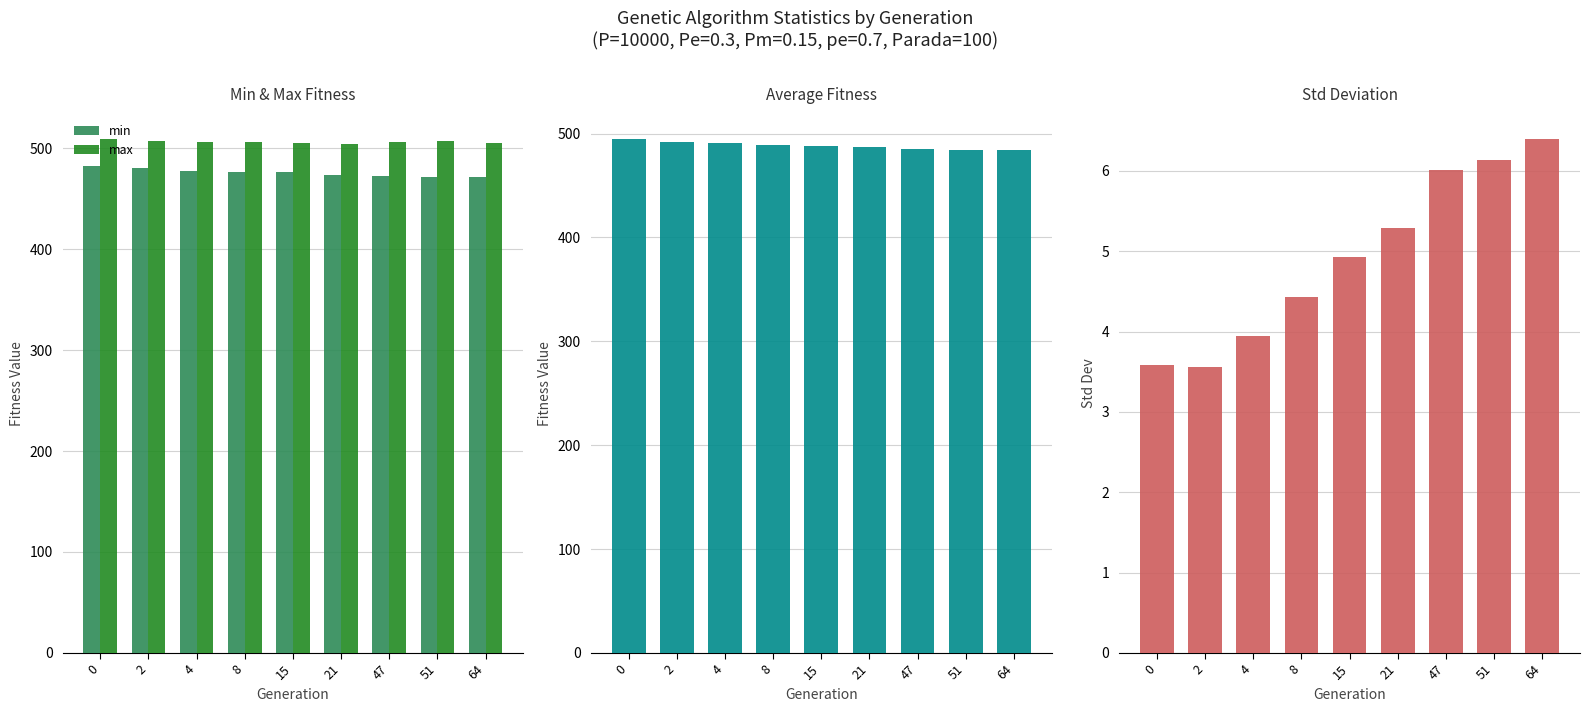

Reading left to right, what are all the values shown in this chart?

min: 0=481.9	2=480.2	4=477.7	8=476.6	15=476.2	21=473.0	47=472.6	51=471.7	64=471.4
max: 0=508.9	2=507.1	4=506.4	8=506.5	15=505.1	21=504.6	47=506.6	51=506.9	64=505.1
avg: 0=494.6	2=491.6	4=490.5	8=489.2	15=487.9	21=487.2	47=485.0	51=484.7	64=483.8
std: 0=3.6	2=3.6	4=3.9	8=4.4	15=4.9	21=5.3	47=6.0	51=6.1	64=6.4